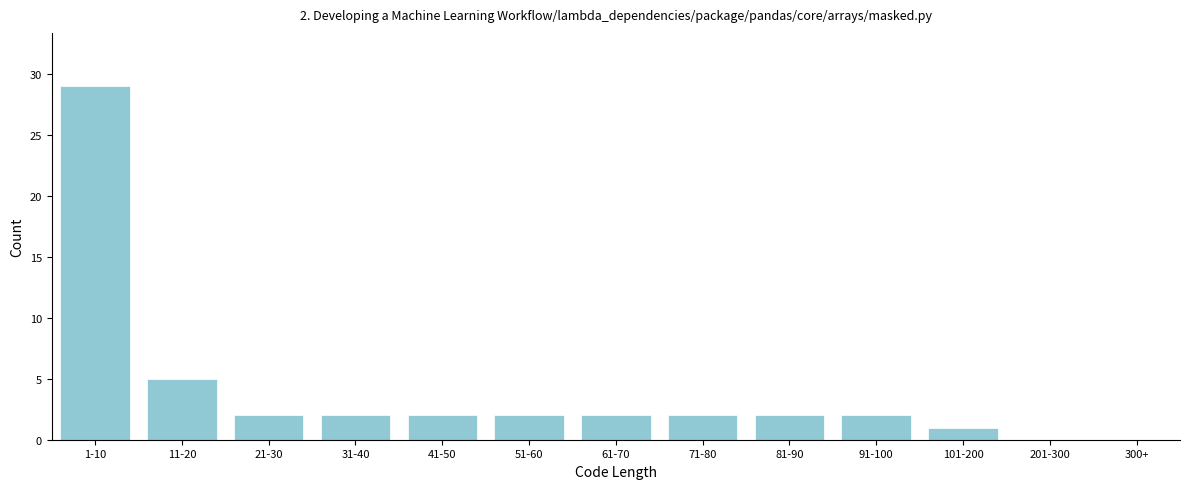

Reading left to right, extract all data points from this chart.

1-10=29	11-20=5	21-30=2	31-40=2	41-50=2	51-60=2	61-70=2	71-80=2	81-90=2	91-100=2	101-200=1	201-300=0	300+=0